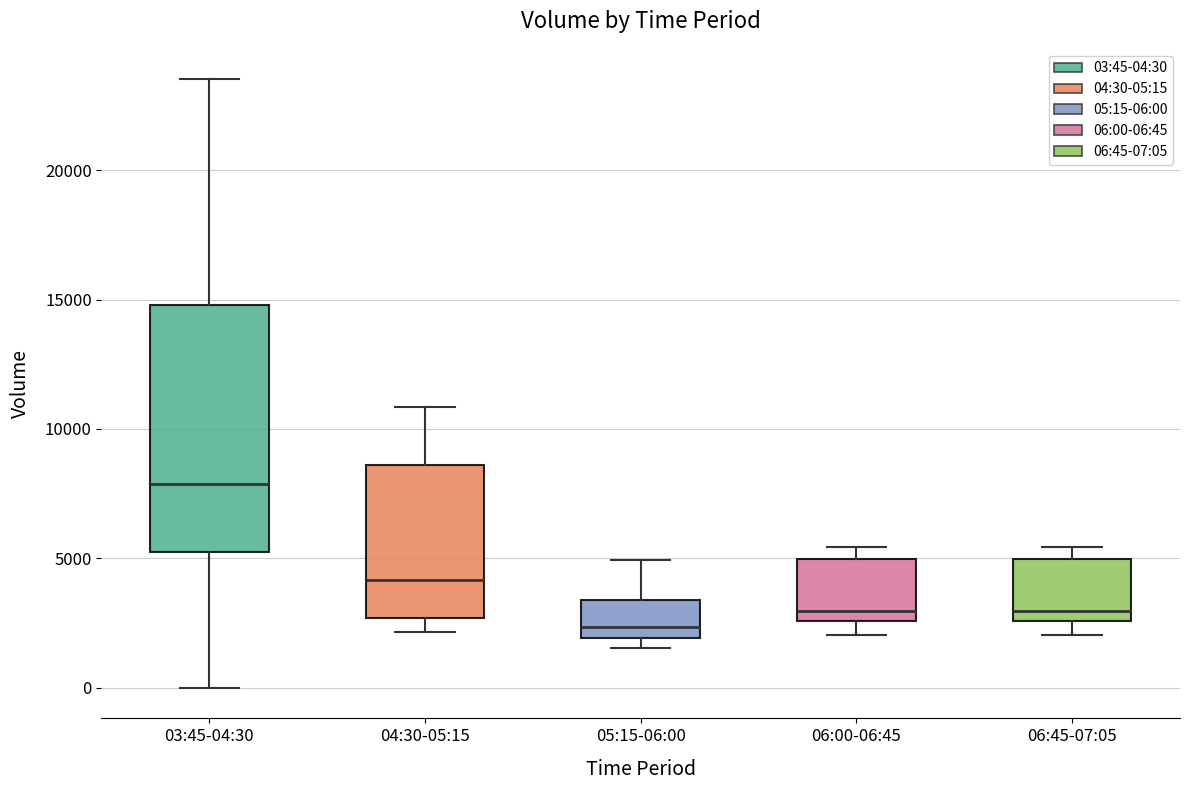

Where is the lower edge of the box for 05:15-06:00 on the y-axis? The values are not printed on the chart, so give them approximately, as read against the axis.

2000